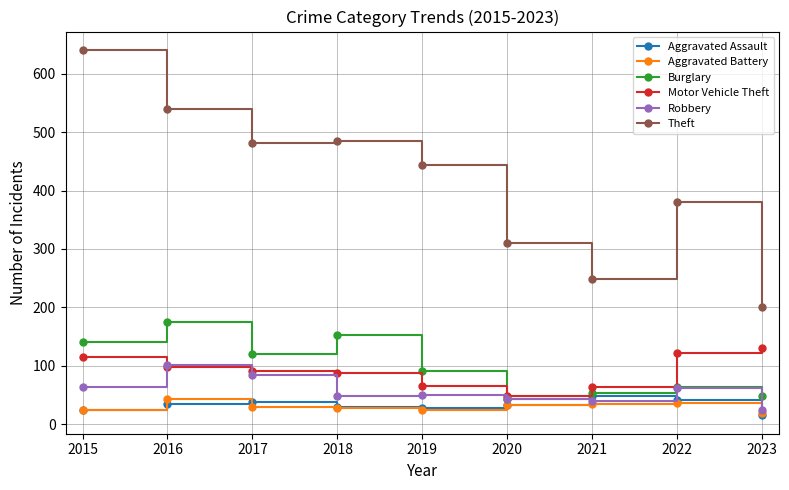

What is the smallest value displayed?

15